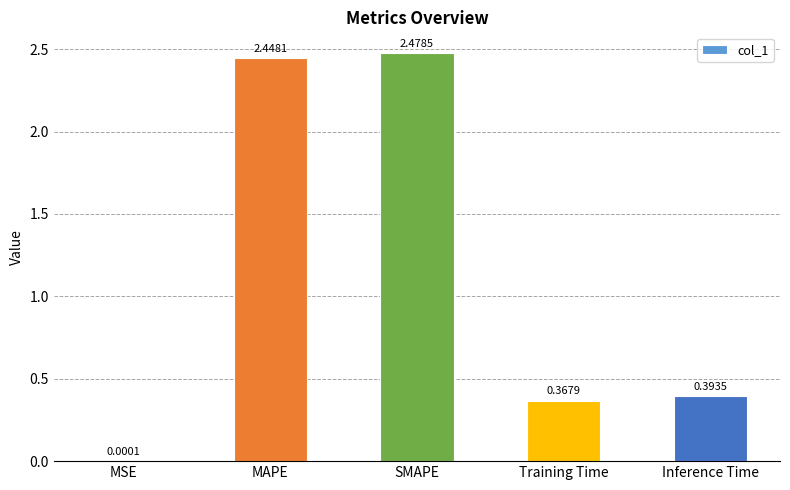

What is the difference between the values at Inference Time and SMAPE?

2.1